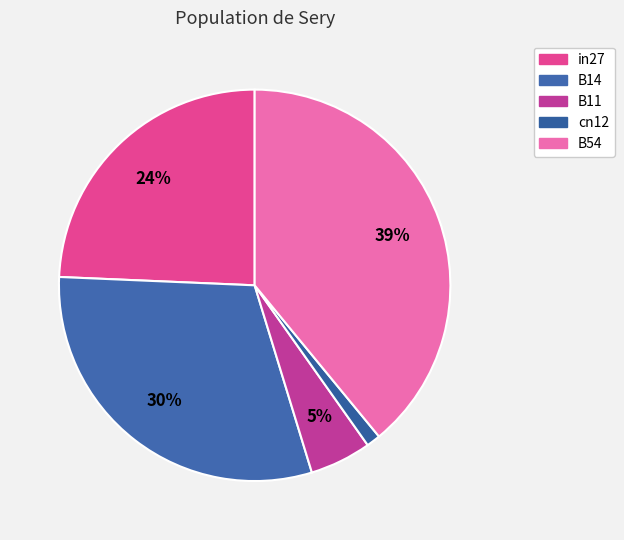

Does cn12 account for over 50% of the chart?

No